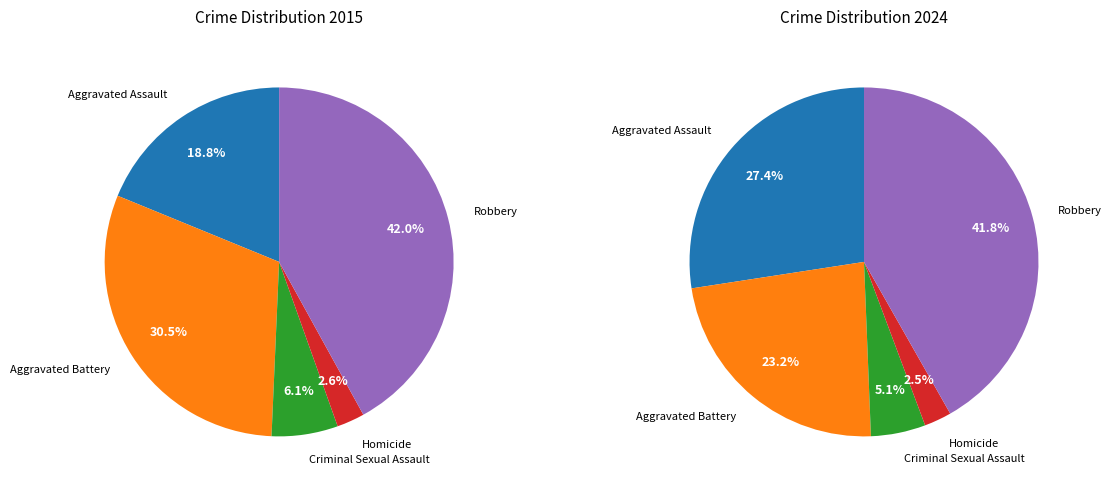

Which category has the smallest portion of the pie?

Homicide